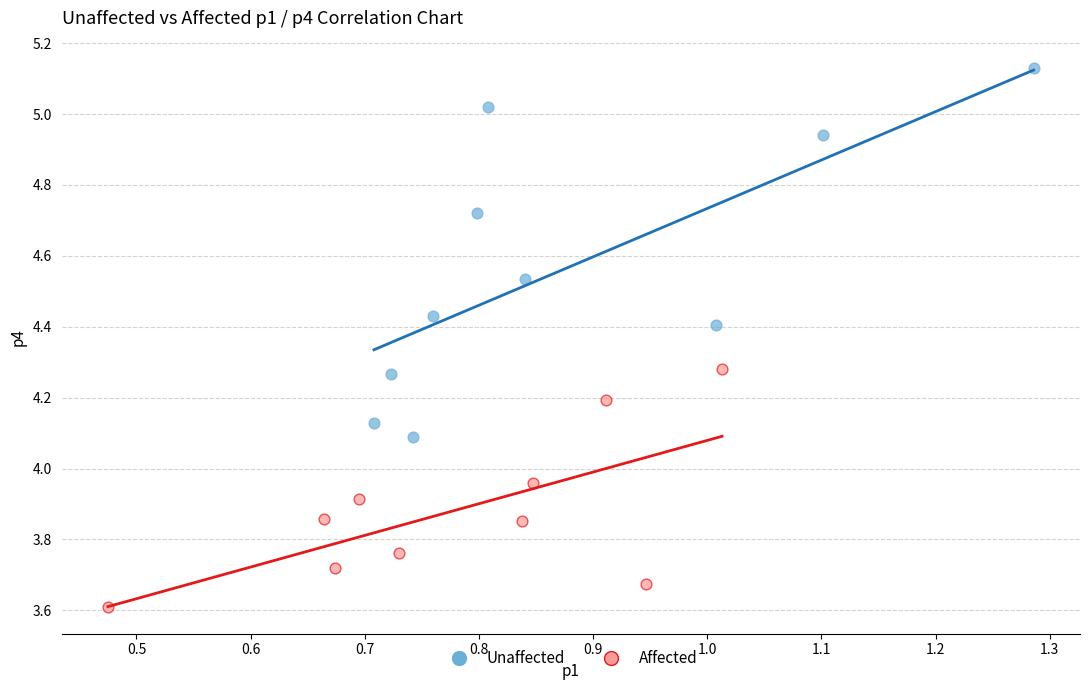

Which series has the widest spread of Y values?

Unaffected